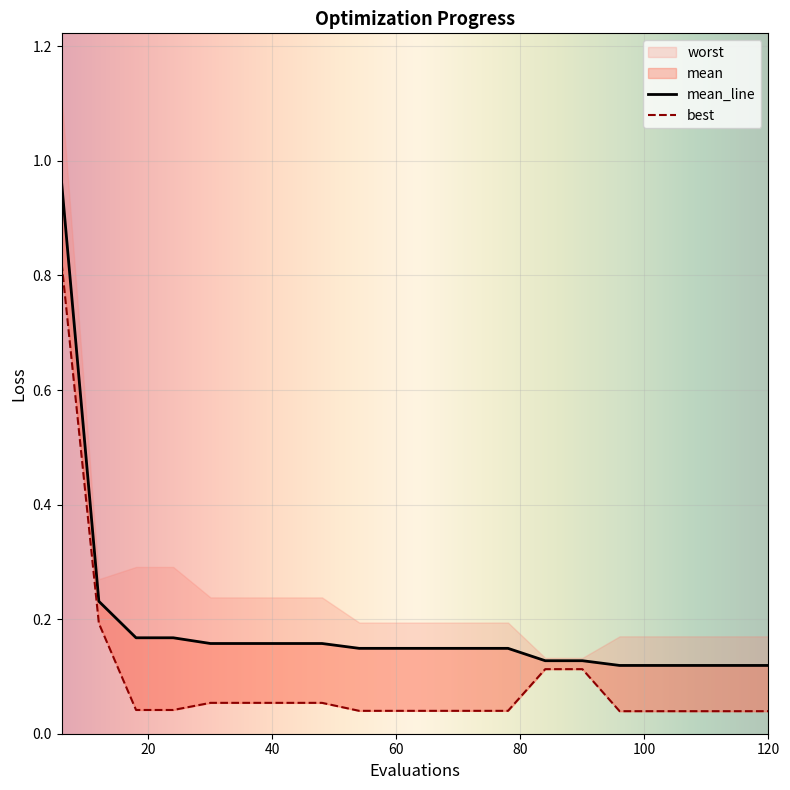

What is the difference between the second highest and second lowest values in the best series?

0.2